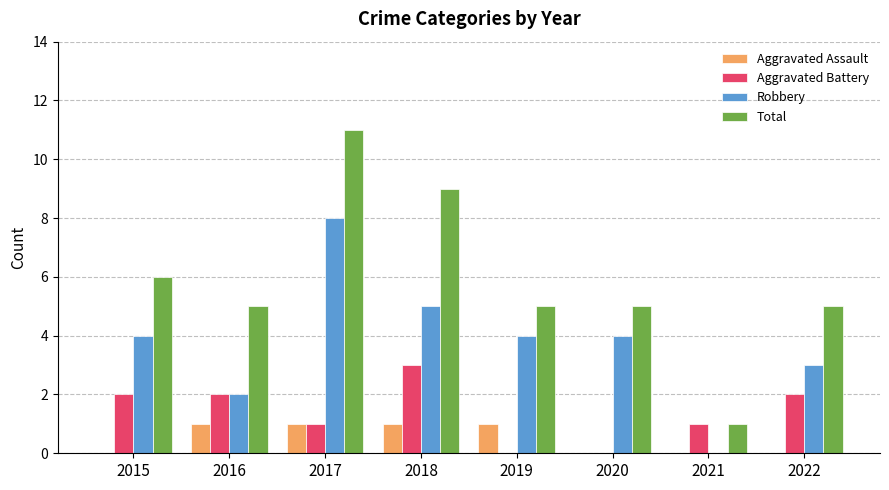

Does the chart contain stacked bars?

No